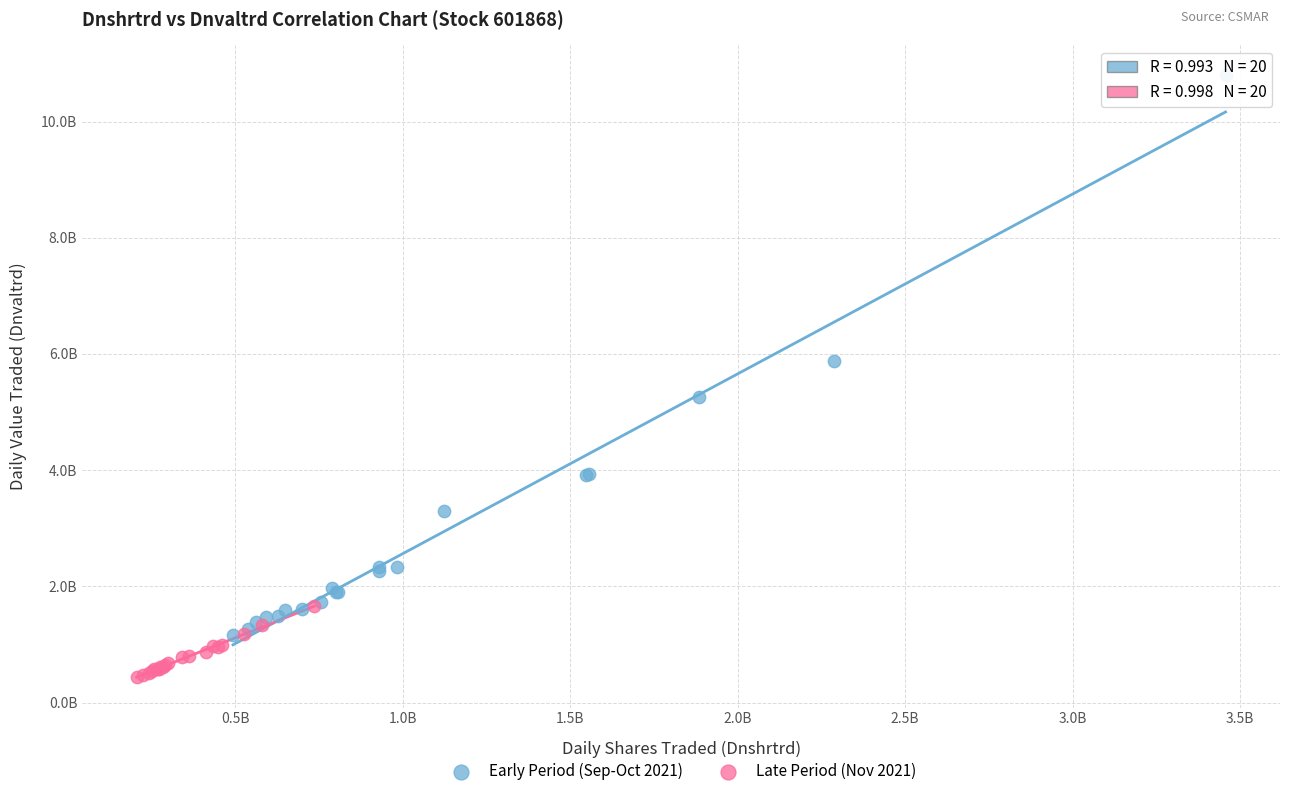

Which series contains the highest Y value?

Early Period (Sep-Oct 2021)